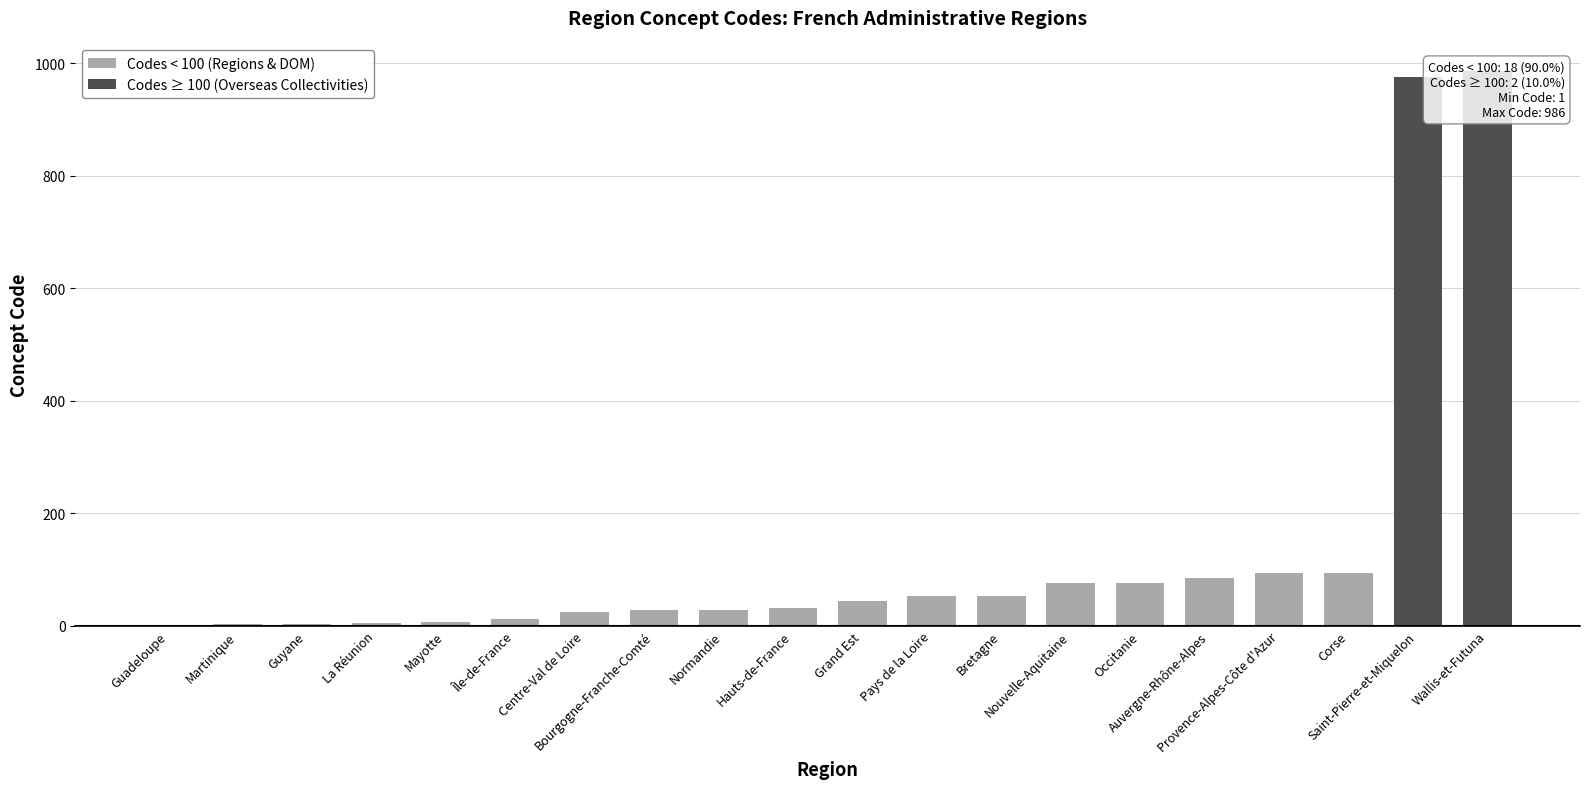

What is the change in value from Provence-Alpes-Côte d'Azur to Corse?

+1